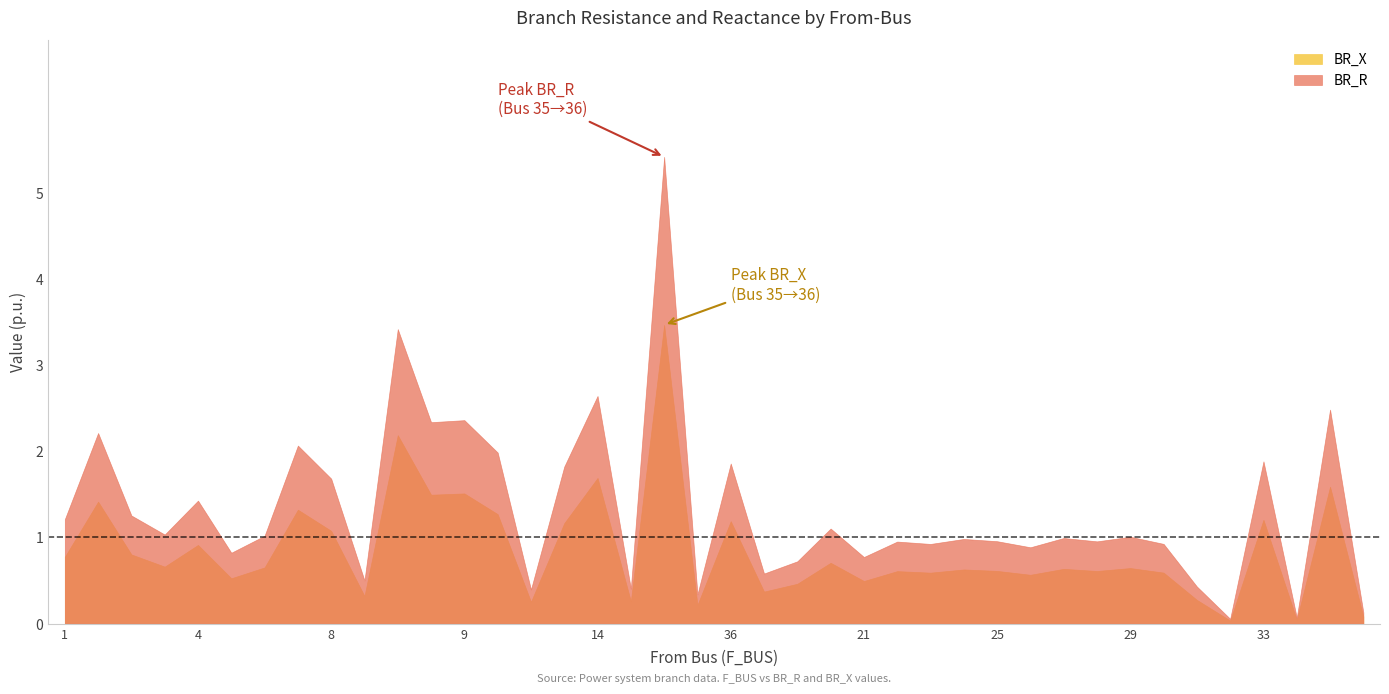

Which series has the largest range (max minus min)?

BR_R